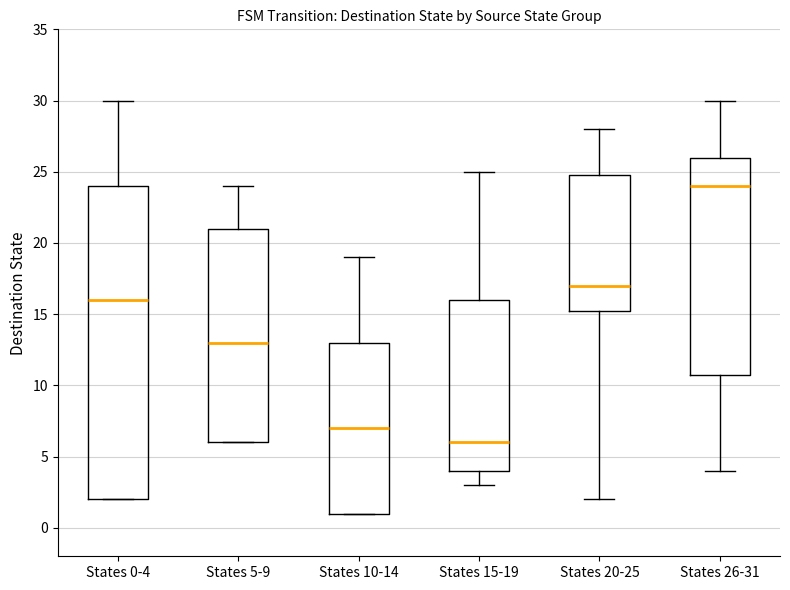

Which box is the tallest, from its lower edge to its upper edge?

States 0-4